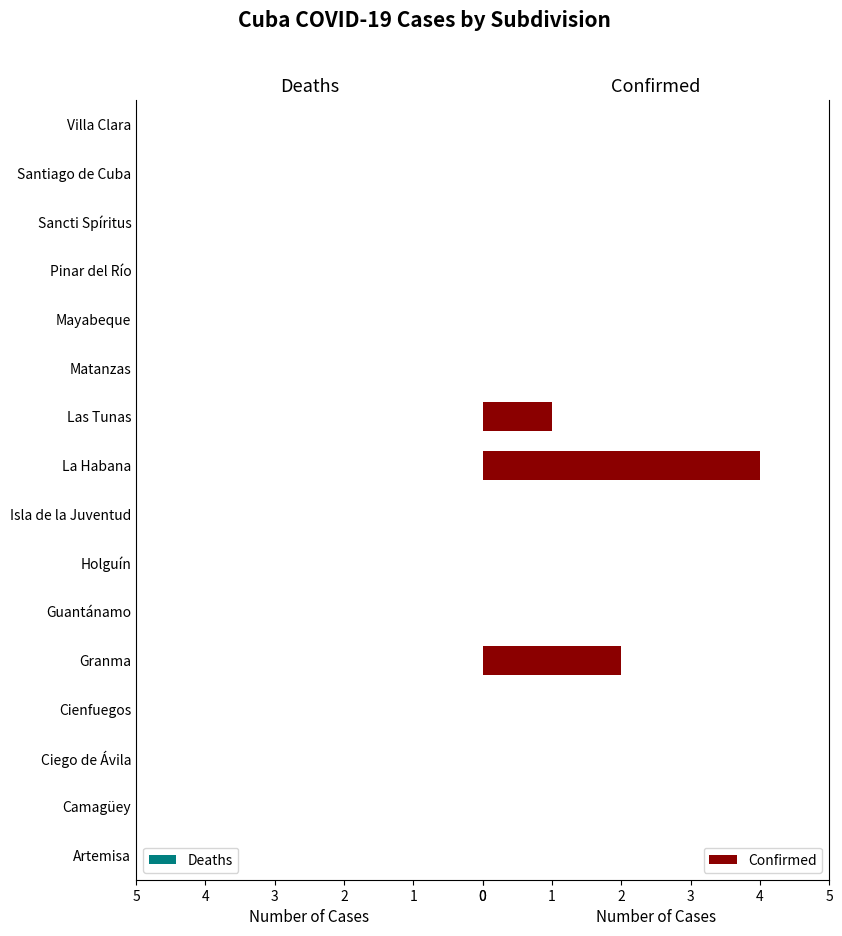

What is the sum of all values?

7